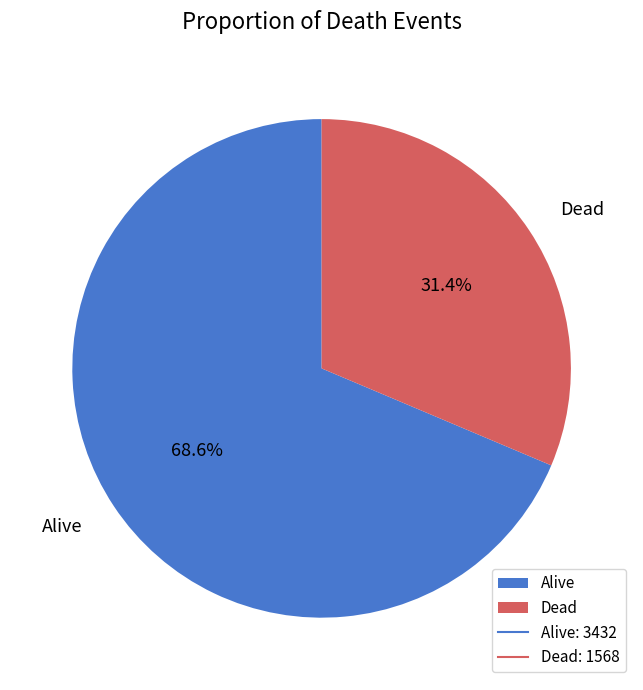

Count the number of slices in the pie.

2